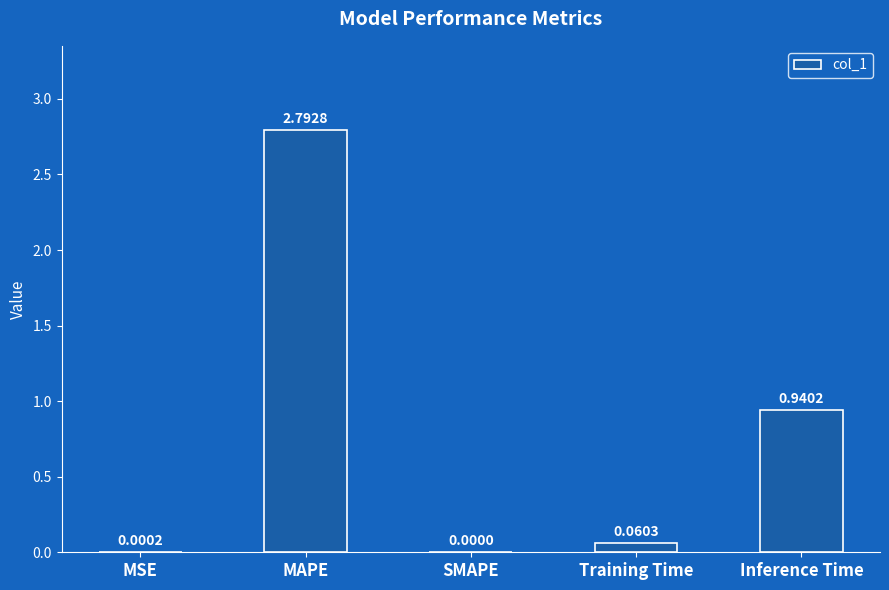

What is the change in value from SMAPE to Training Time?

+0.1